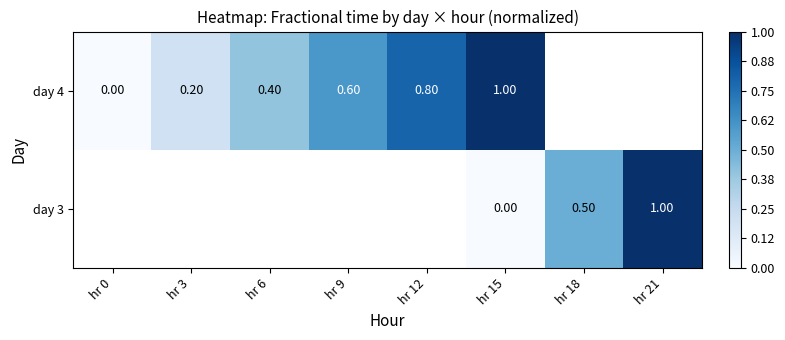

At which category is the sum across all series the highest?

hr 15